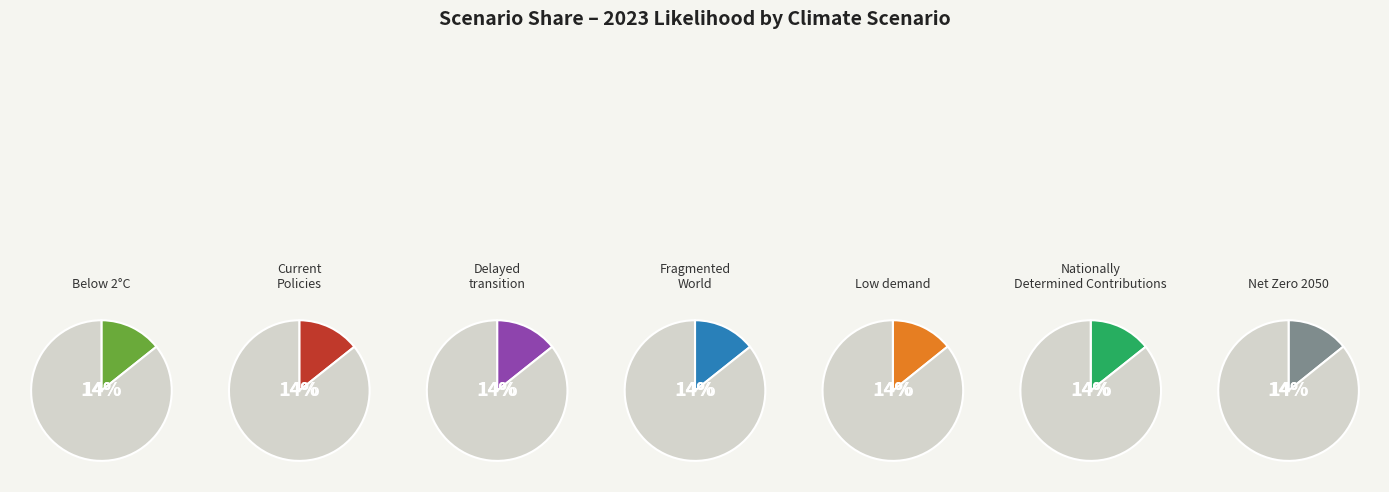

Rank the categories by value from lowest to highest.

Low demand, Net Zero 2050, Below 2°C, Nationally Determined Contributions, Current Policies, Delayed transition, Fragmented World